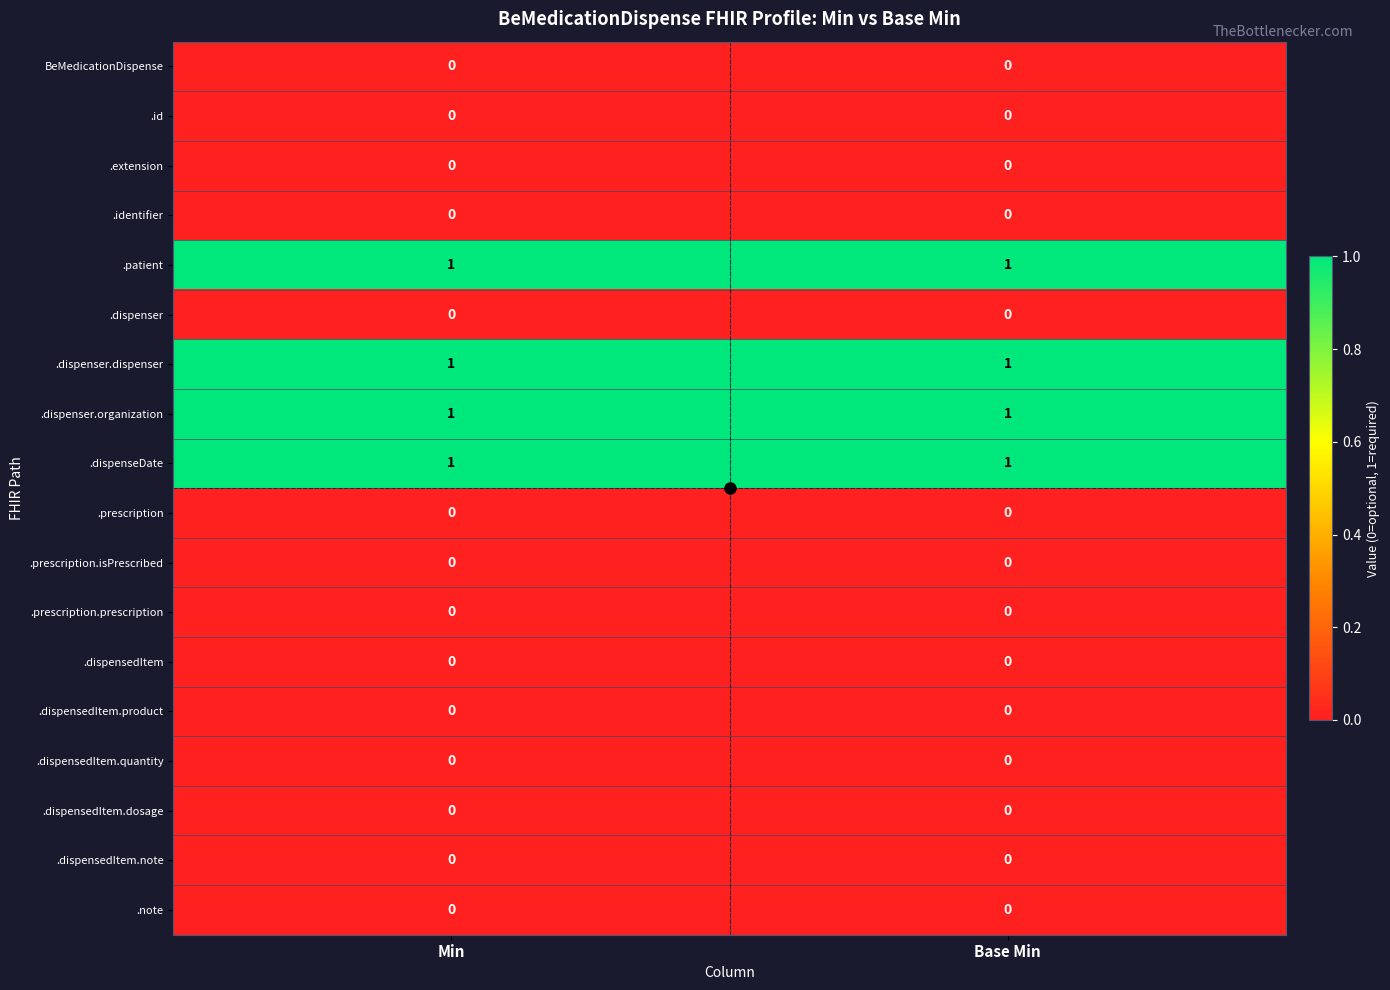

What is the total value across all series at Base Min?

4